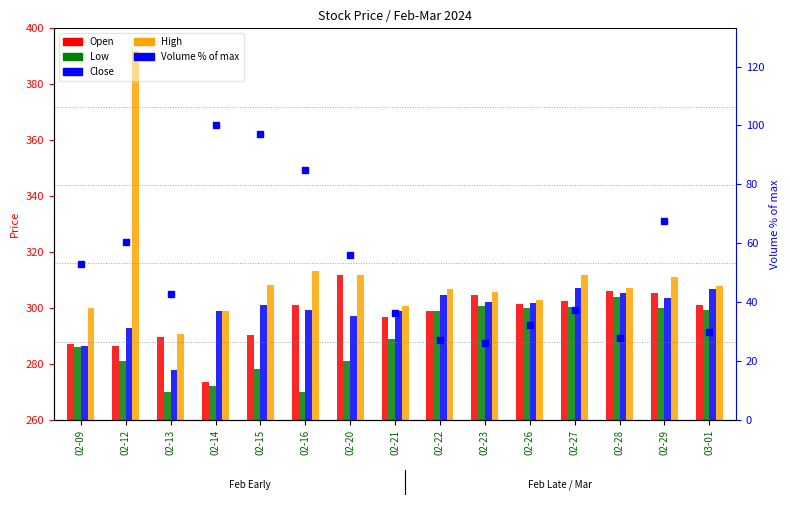

What is the difference between the maximum and second lowest values in the High series?

92.9